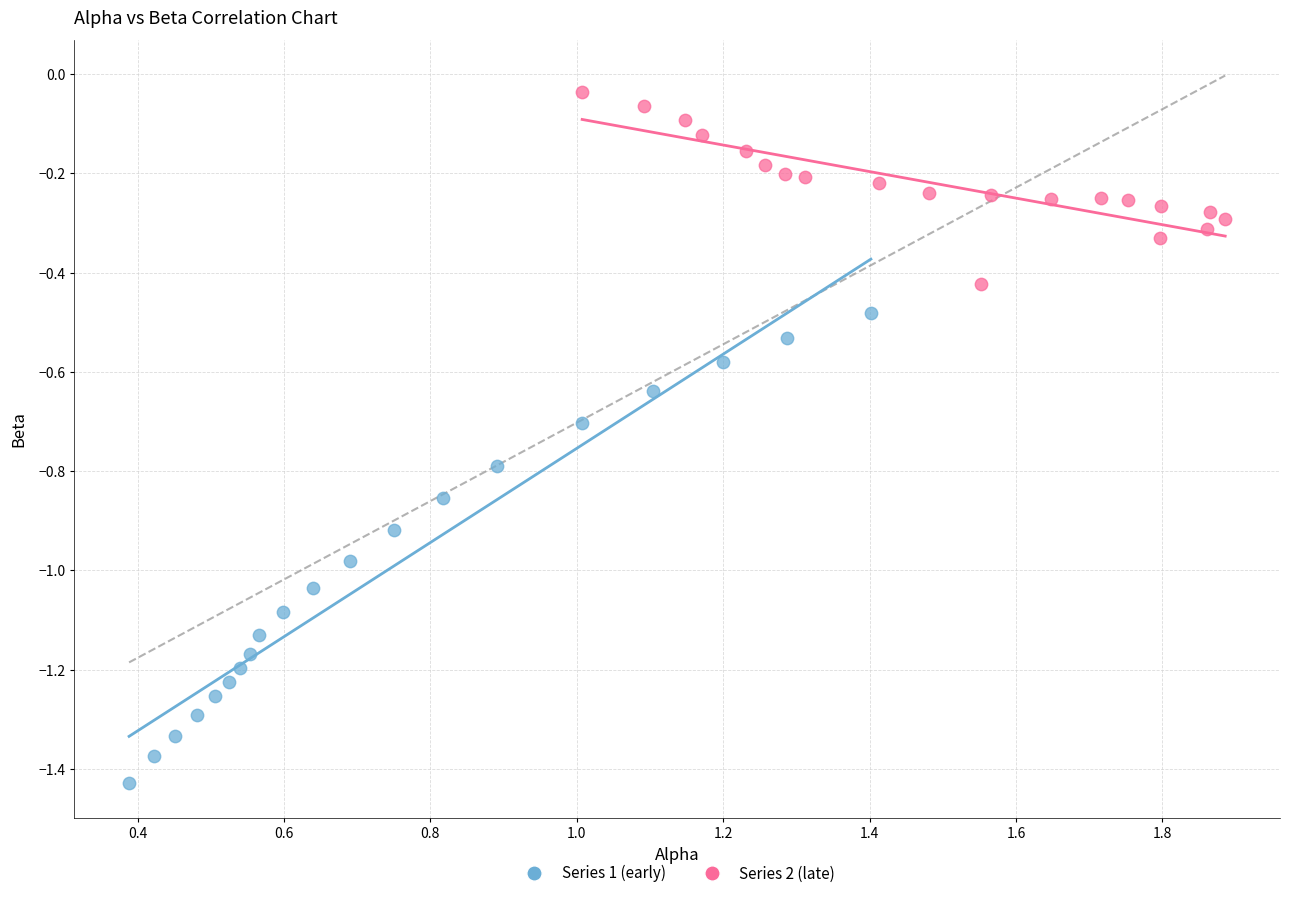

Which series reaches the minimum Y coordinate?

Series 1 (early)